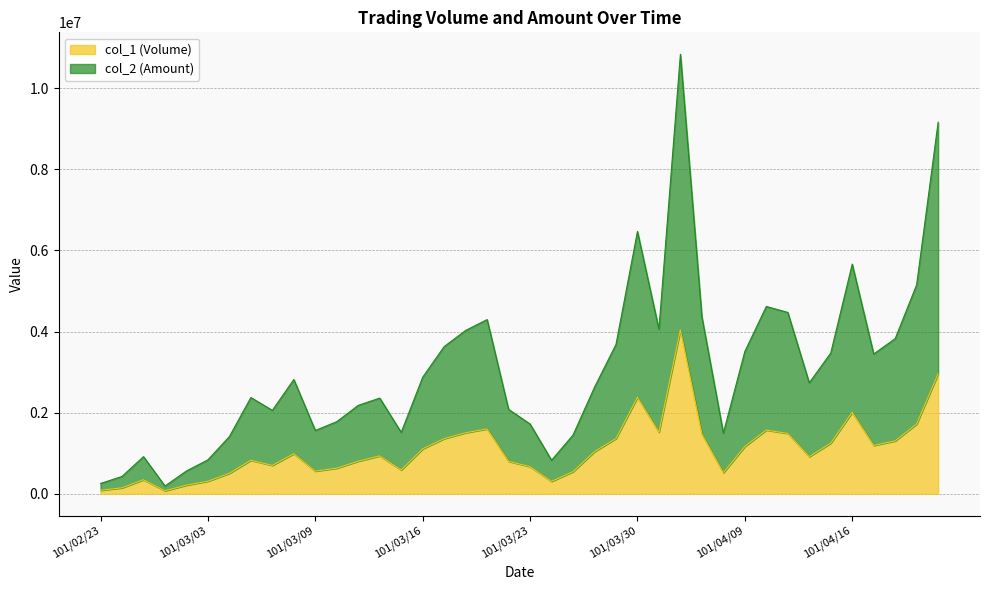

Rank the categories by col_1 (Volume) value from highest to lowest.

101/04/03, 101/04/20, 101/03/30, 101/04/16, 101/04/19, 101/03/21, 101/04/10, 101/04/02, 101/03/20, 101/04/11, 101/04/05, 101/03/29, 101/03/19, 101/04/18, 101/04/13, 101/04/17, 101/04/09, 101/03/16, 101/03/28, 101/03/08, 101/03/14, 101/04/12, 101/03/06, 101/03/13, 101/03/22, 101/03/07, 101/03/23, 101/03/12, 101/03/15, 101/03/09, 101/03/27, 101/04/06, 101/03/05, 101/02/29, 101/03/03, 101/03/26, 101/03/02, 101/02/24, 101/02/23, 101/03/01